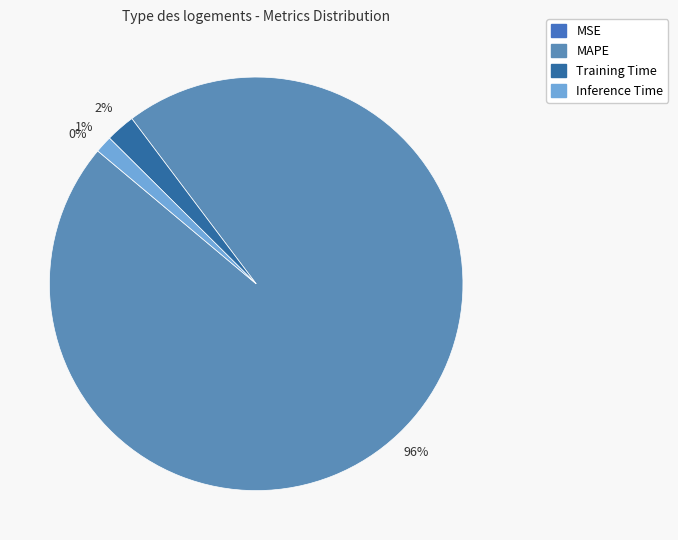

To the nearest percent, what is the difference between the largest and smallest slice percentages?

96%